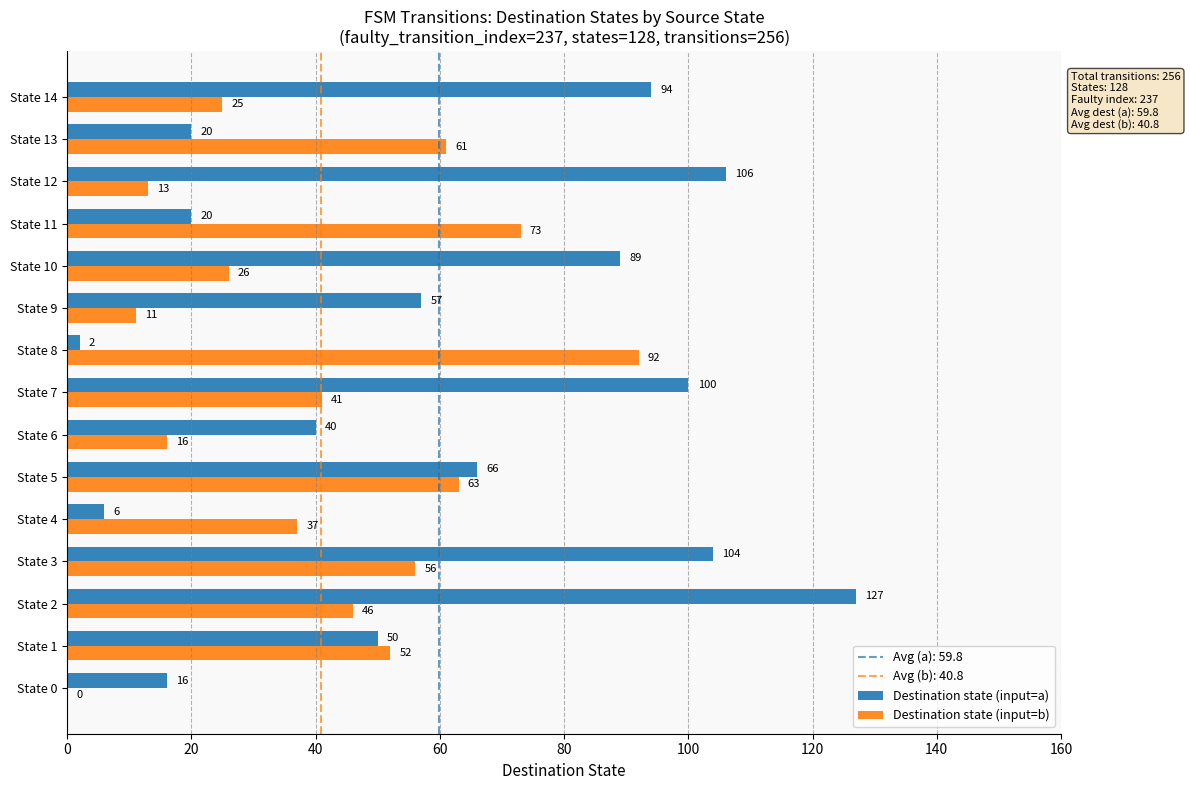

Which series changed the most between State 6 and State 10?

Destination state (input=a)